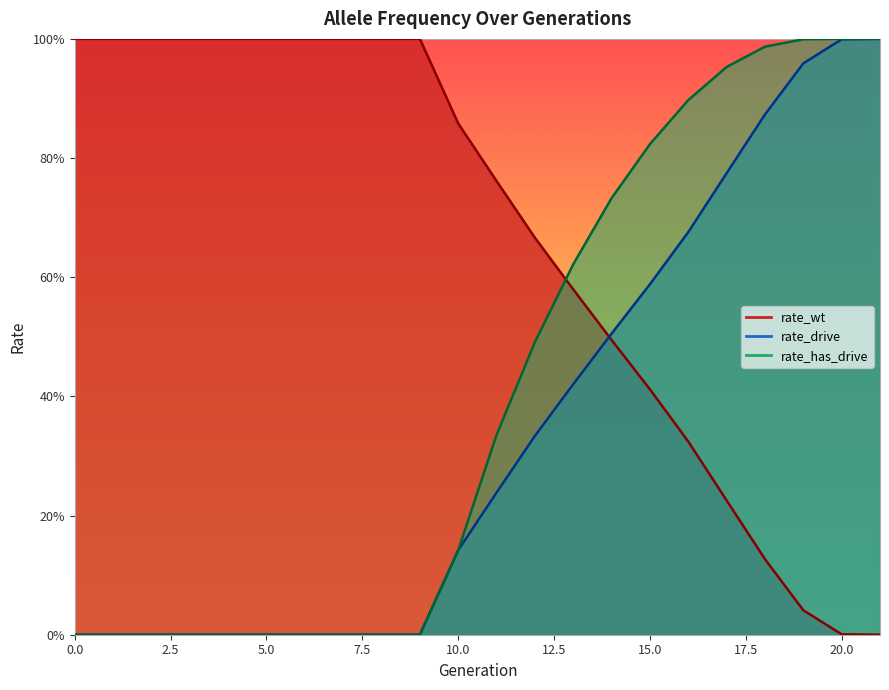

True or false: rate_wt has more than 0 points higher than both neighbors.

False